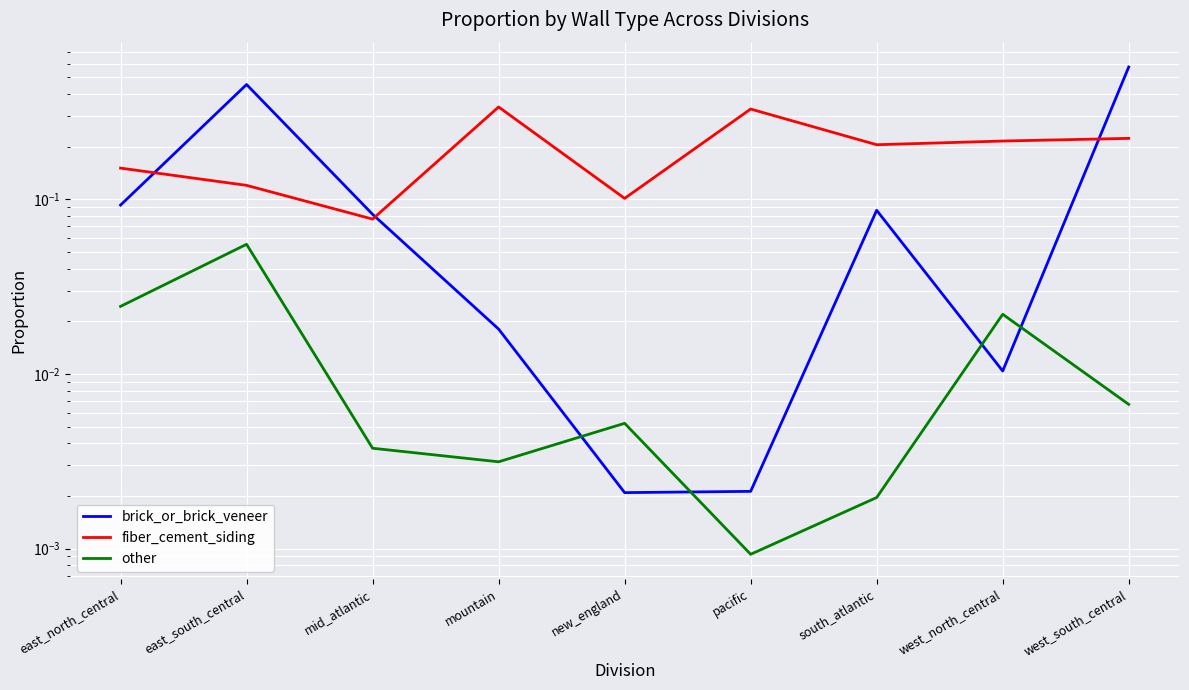

Reading left to right, extract all data points from this chart.

brick_or_brick_veneer: 0.1	0.5	0.1	0.0	0.0	0.0	0.1	0.0	0.6
fiber_cement_siding: 0.2	0.1	0.1	0.3	0.1	0.3	0.2	0.2	0.2
other: 0.0	0.1	0.0	0.0	0.0	0.0	0.0	0.0	0.0